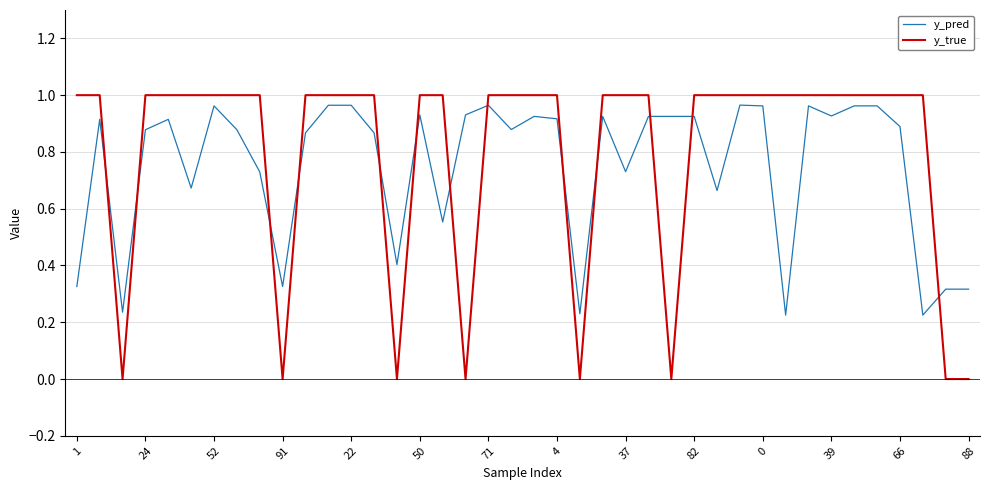

Which series ends up on top after the final intersection of y_pred and y_true?

y_pred